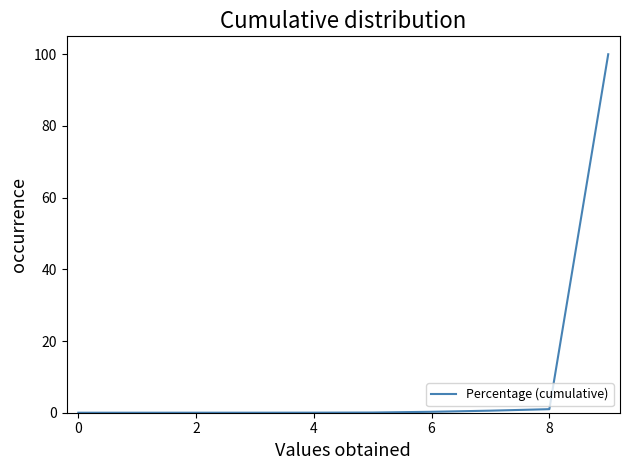

What is the greatest value displayed?

100.0